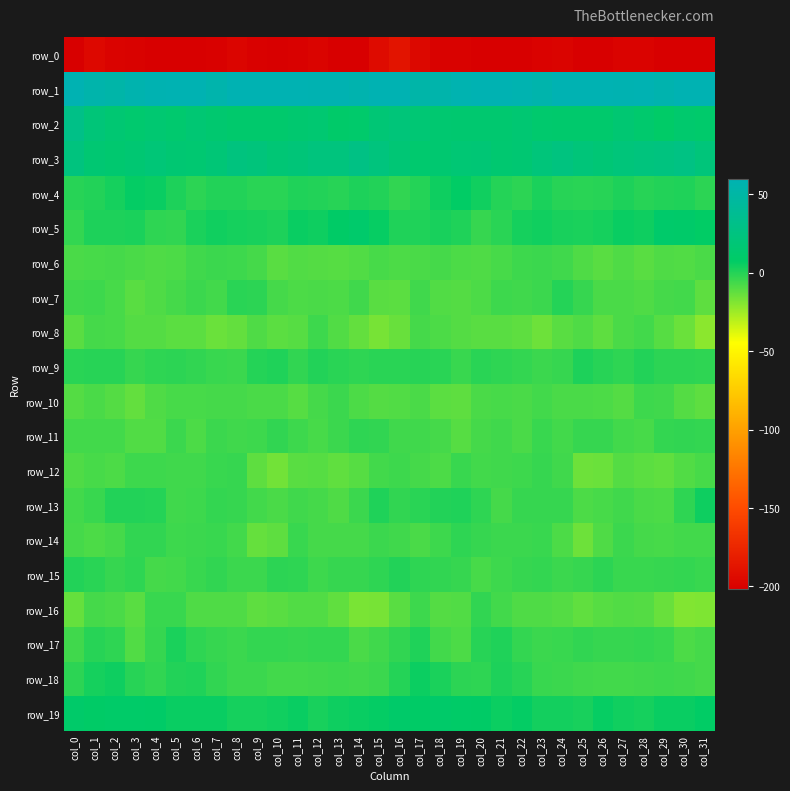

What is the maximum value for row_12?

-3.5